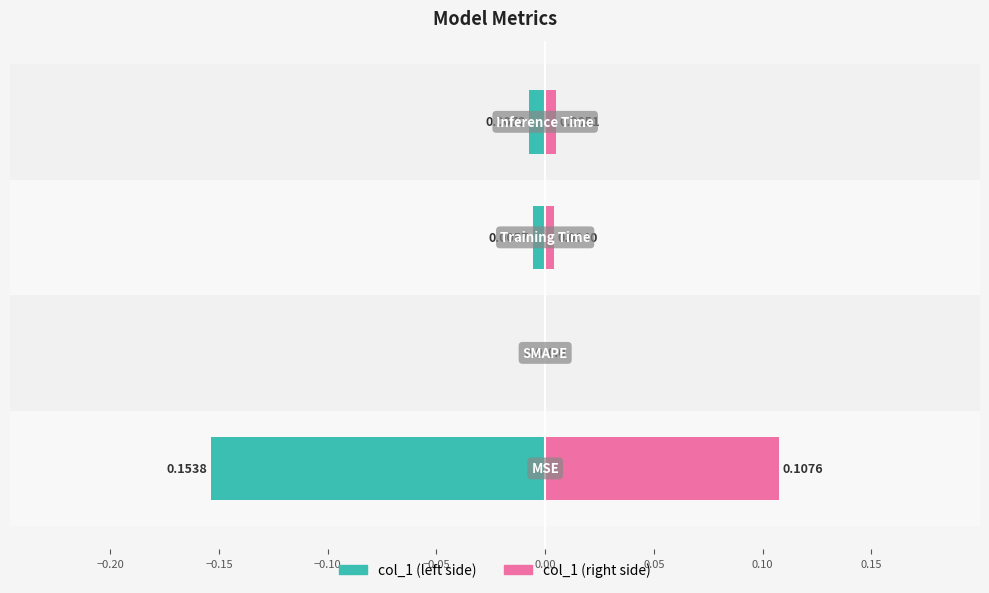

Reading left to right, list all the values displayed in this chart.

col_1 (left): −0.25=-0.2	−0.20=0.0	−0.15=-0.0	−0.10=-0.0
col_1 (right): −0.25=0.1	−0.20=0.0	−0.15=0.0	−0.10=0.0